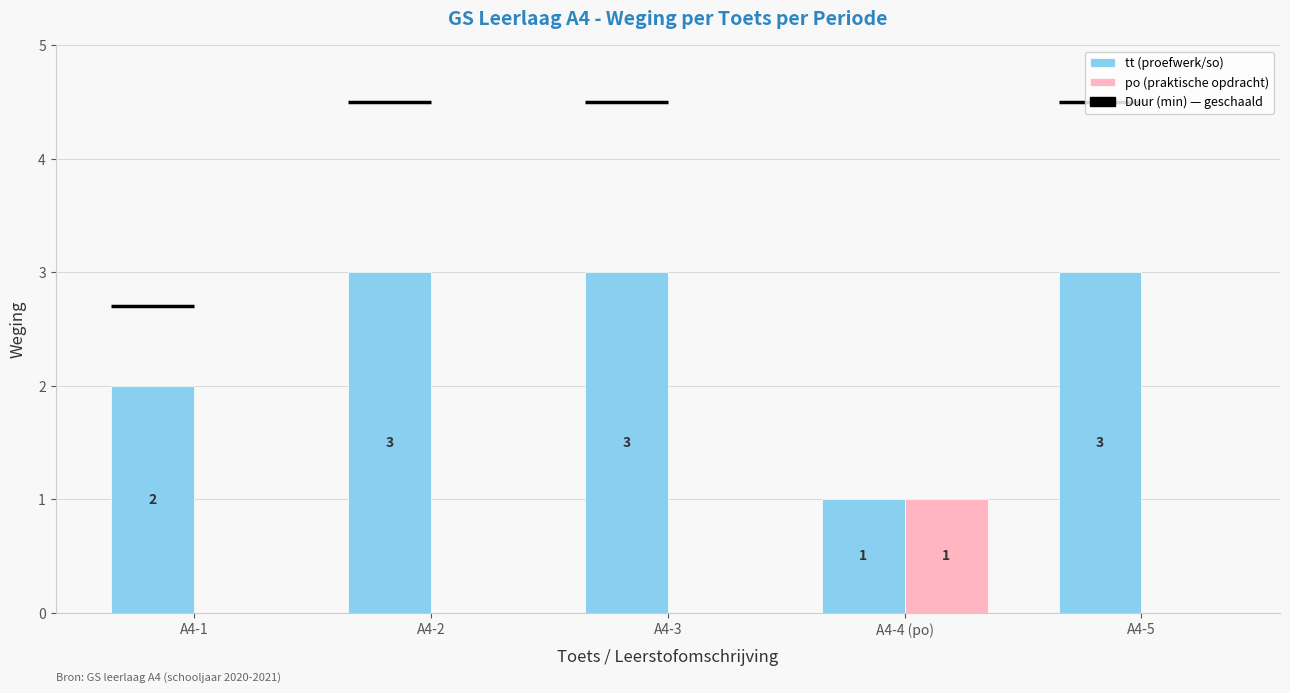

Is it true that tt (proefwerk/so) equals 1 at A4-3?

False